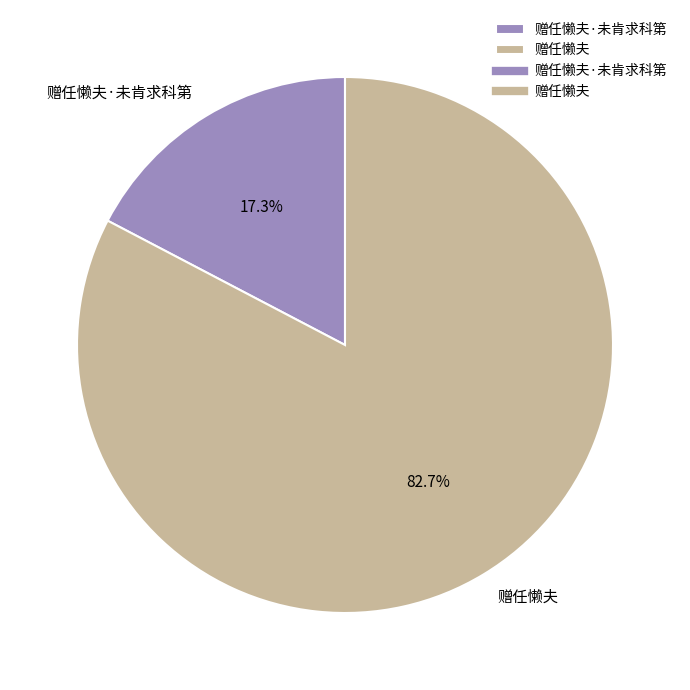

To the nearest percent, what is the difference between the largest and smallest slice percentages?

65%